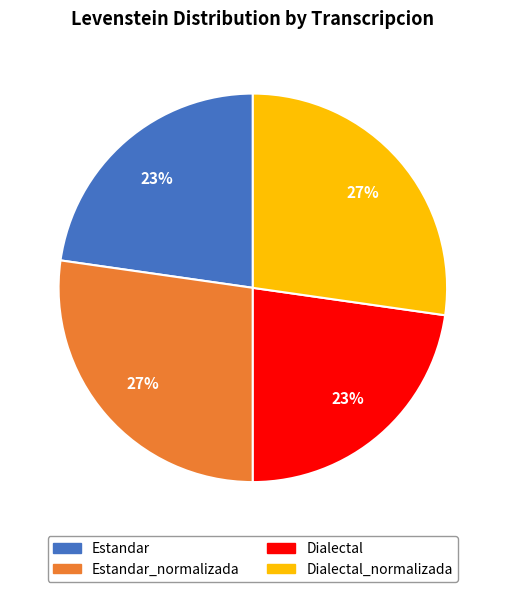

To the nearest percent, what is the average slice percentage?

25%